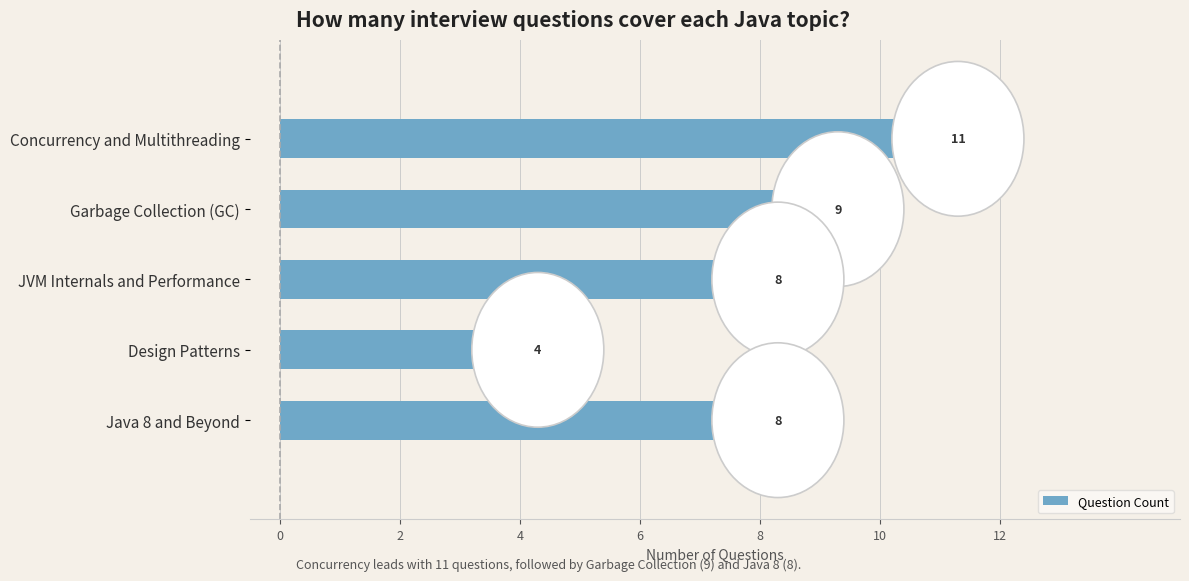

The value at JVM Internals and Performance is 11. True or false?

False